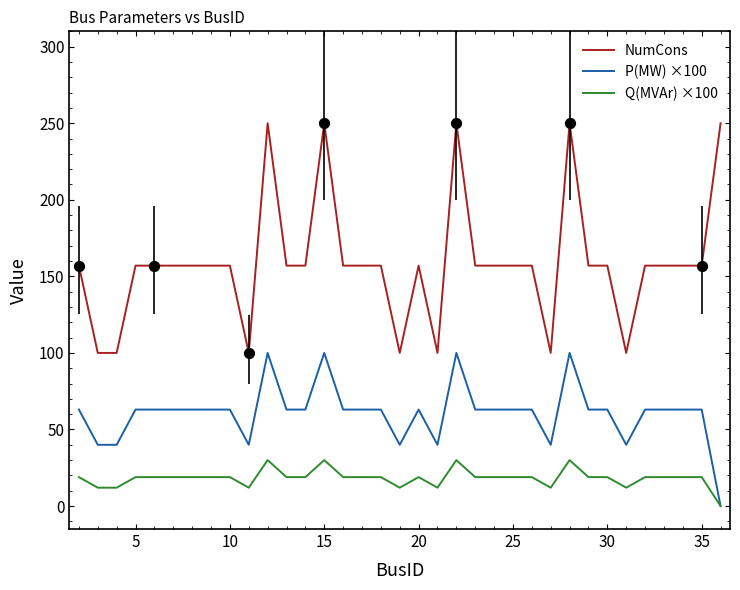

Which series has the largest total across all categories?

NumCons